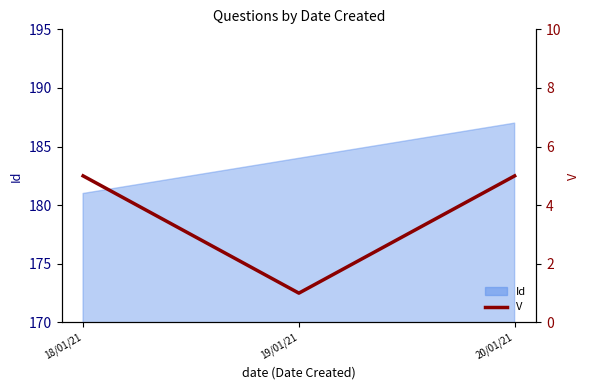

Which category has the lowest value across all series?

19/01/21